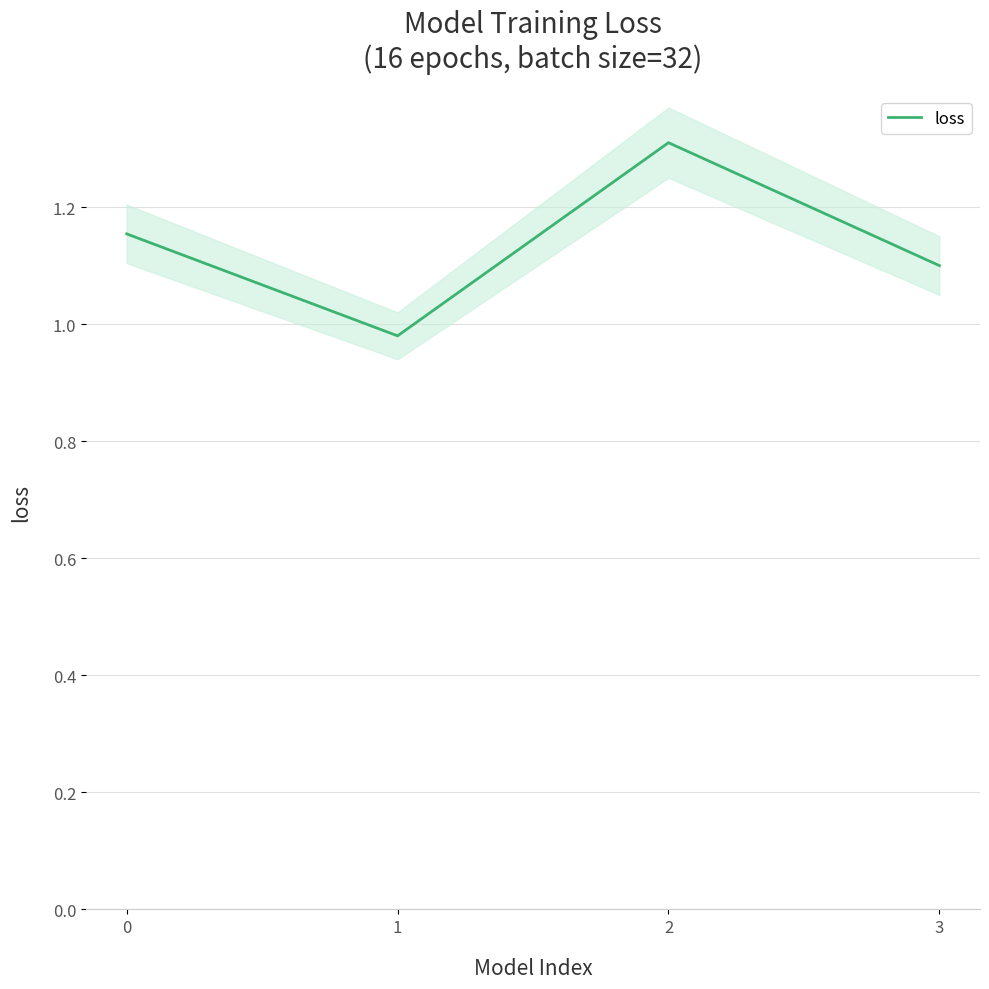

What is the change in value from 0 to 2?

+0.2